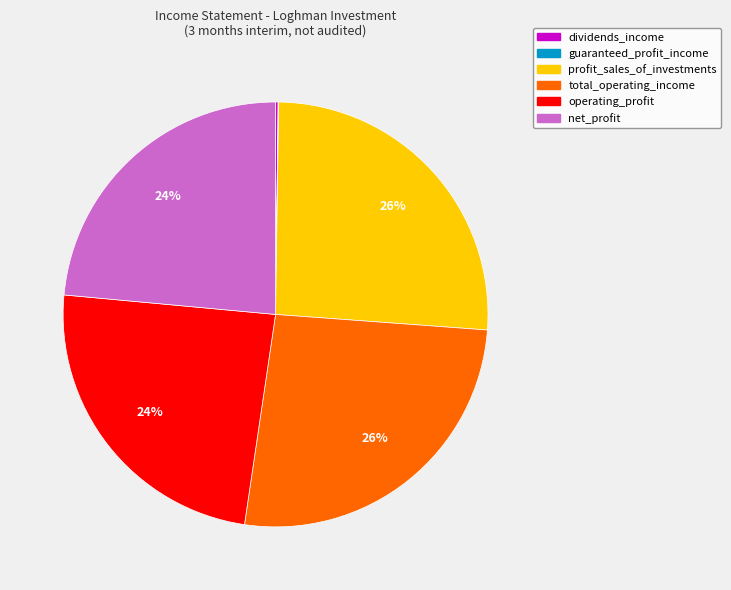

Does net_profit account for over 50% of the chart?

No